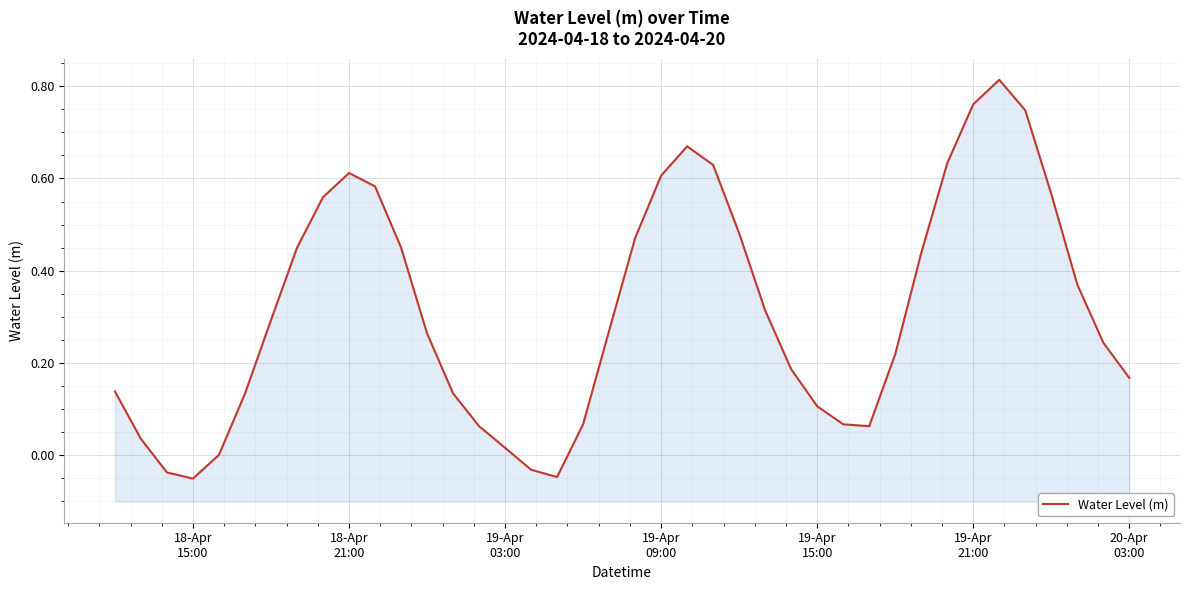

True or false: the data shows 0.6 at 18-Apr 21:00.

True